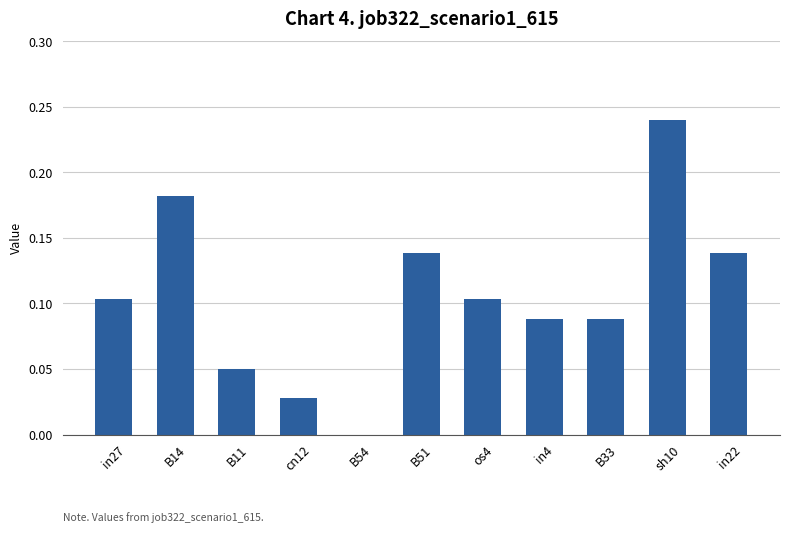

Between cn12 and in27, which is larger?

in27